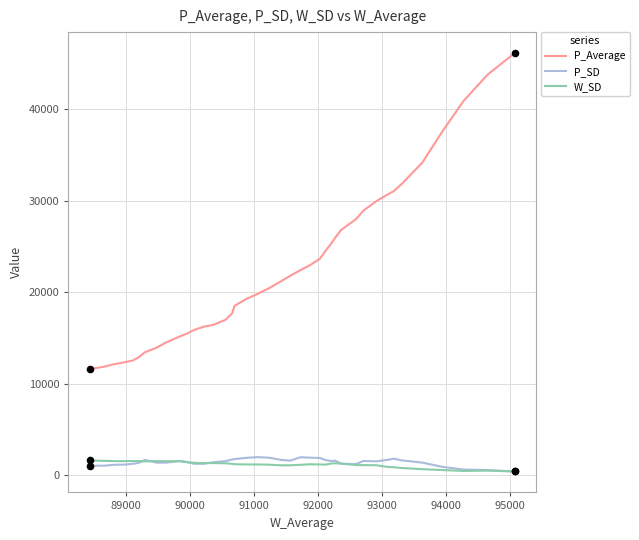

Which series reaches the minimum Y coordinate?

P_SD